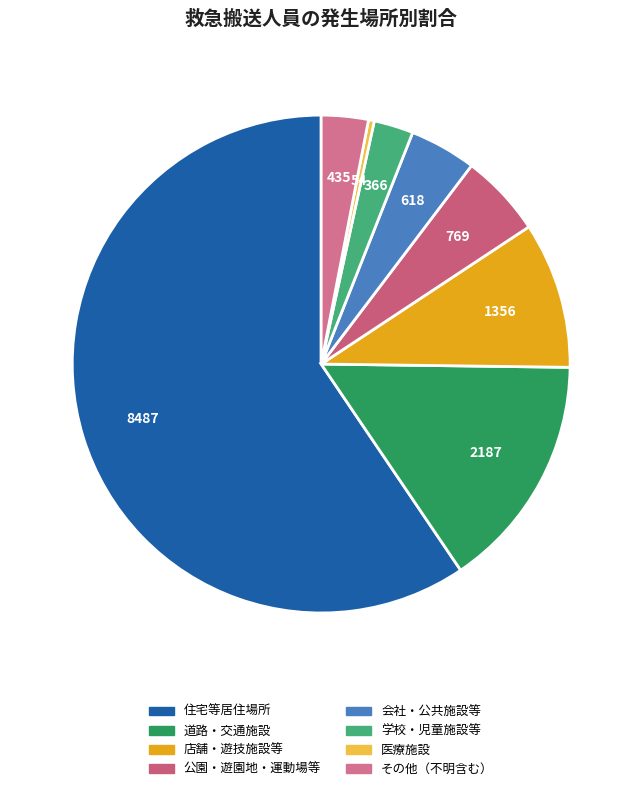

What percentage is the その他（不明含む） slice, to the nearest percent?

3%